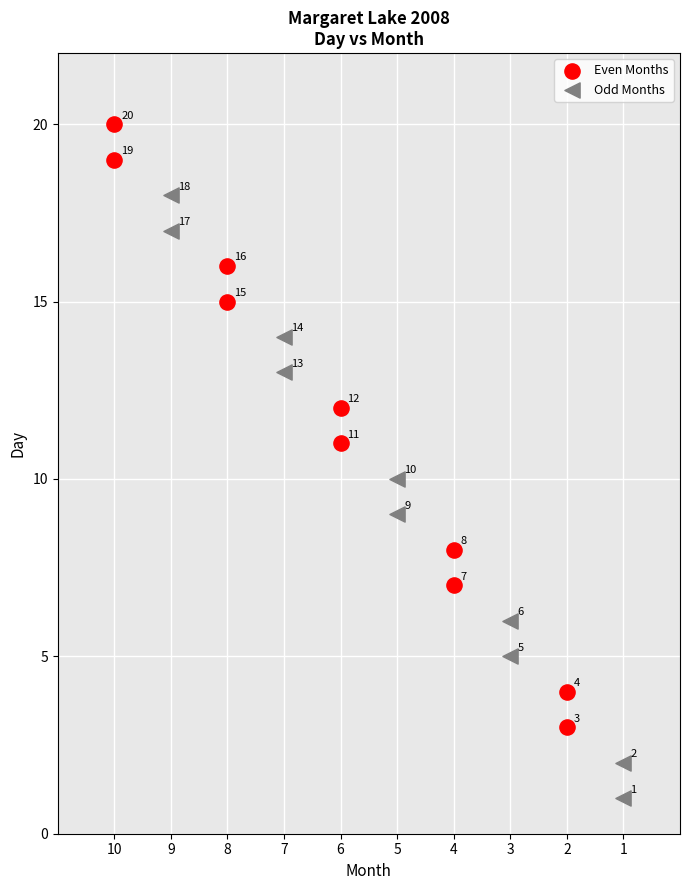

Which series reaches the maximum Y coordinate?

Even Months